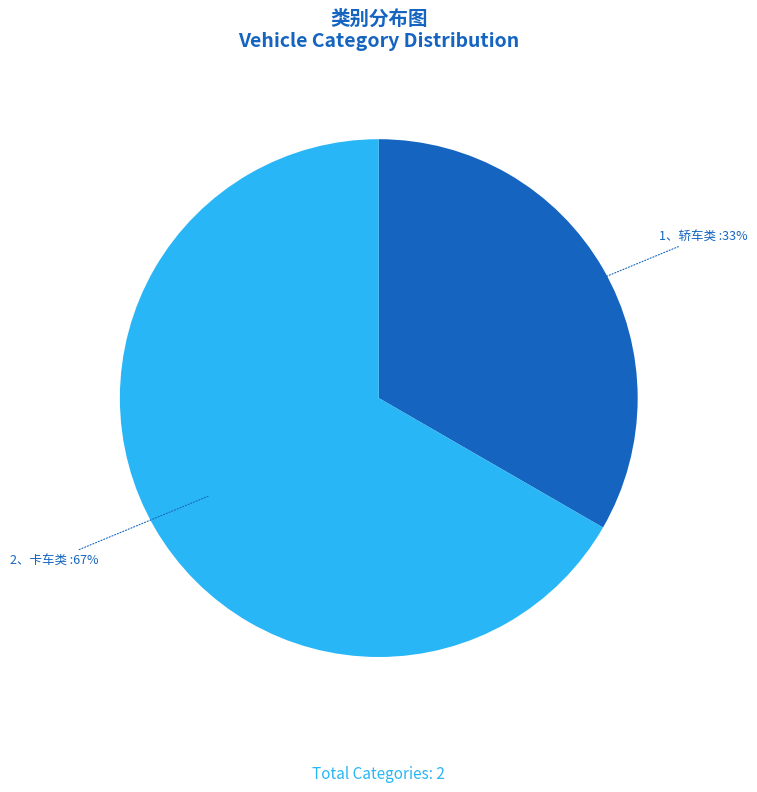

To the nearest percent, what portion does 2、卡车类 represent?

67%